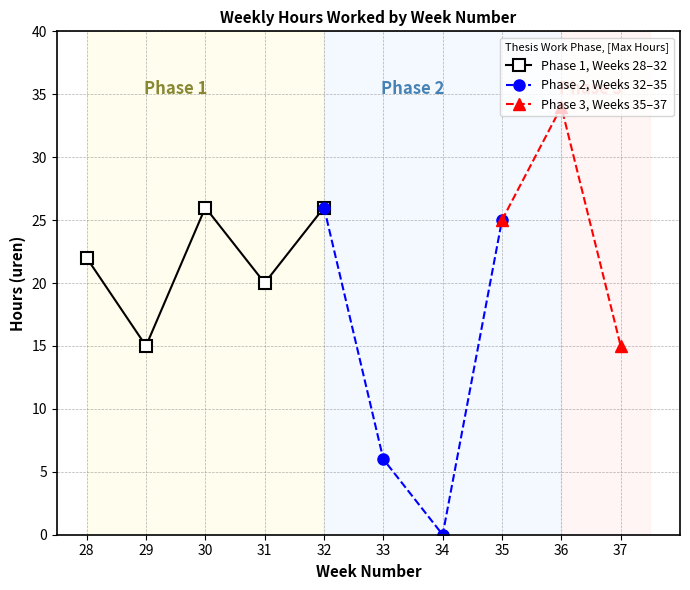

What is the change in value from 34 to 36?

+34